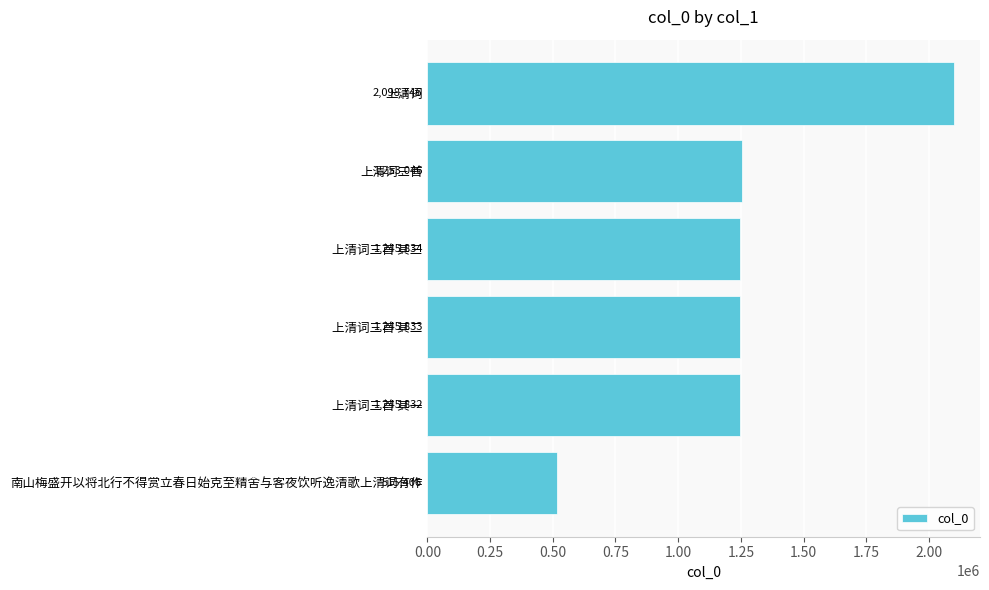

What is the difference between the maximum and minimum values?

1583340